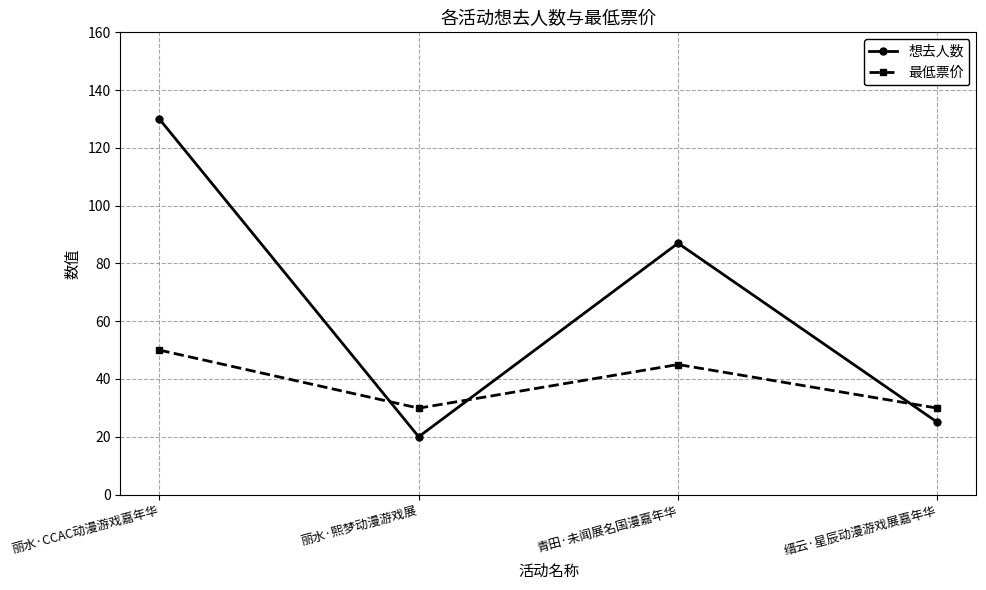

Reading left to right, what are all the values shown in this chart?

想去人数: 130.0	20.0	87.0	25.0
最低票价: 50.0	29.9	45.0	29.9